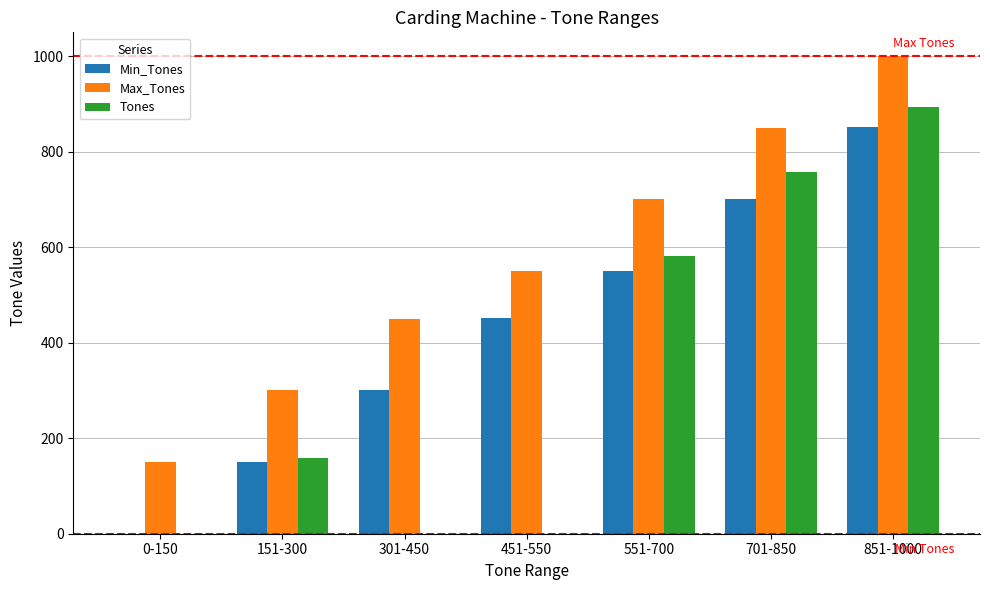

What is the maximum value shown in the chart?

1000